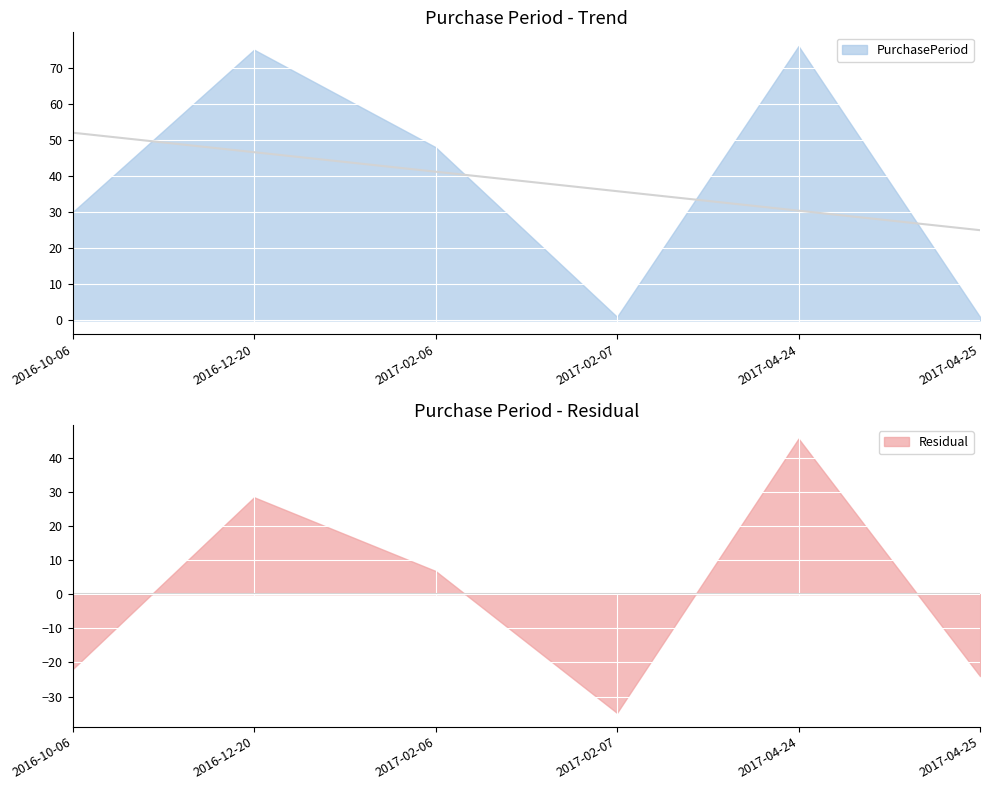

How many lines are shown in the chart?

1